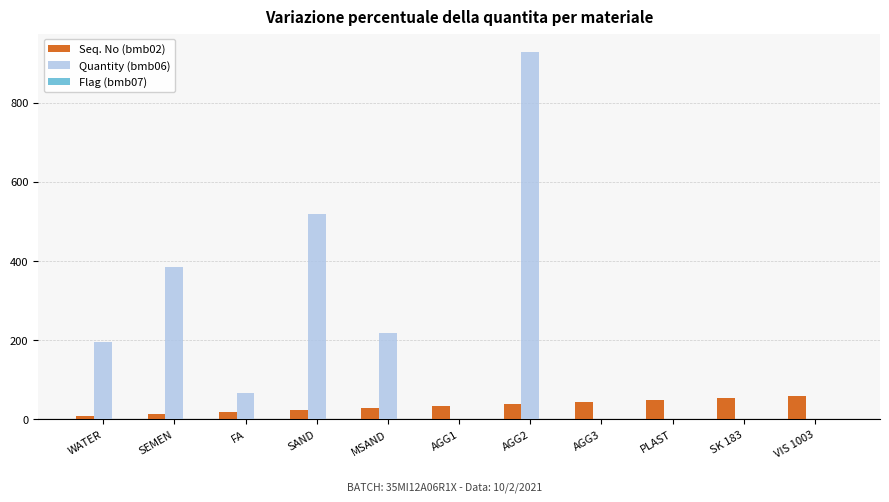

The value of Quantity (bmb06) at SK 183 is 0.0. True or false?

True